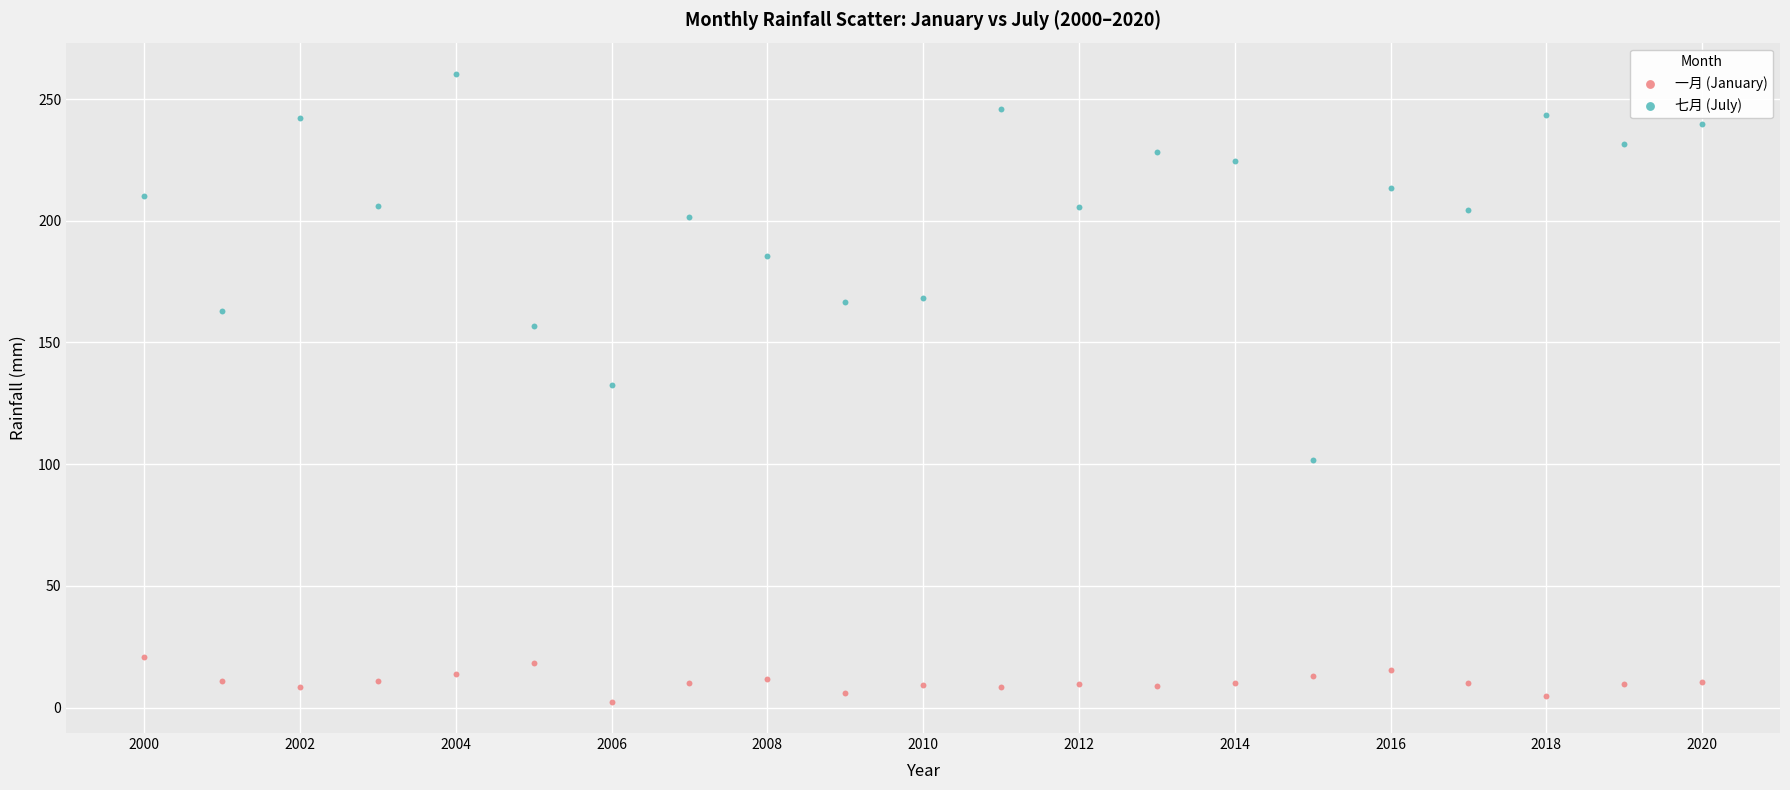

Across all data points, what is the range of X values (max minus min)?

20.0